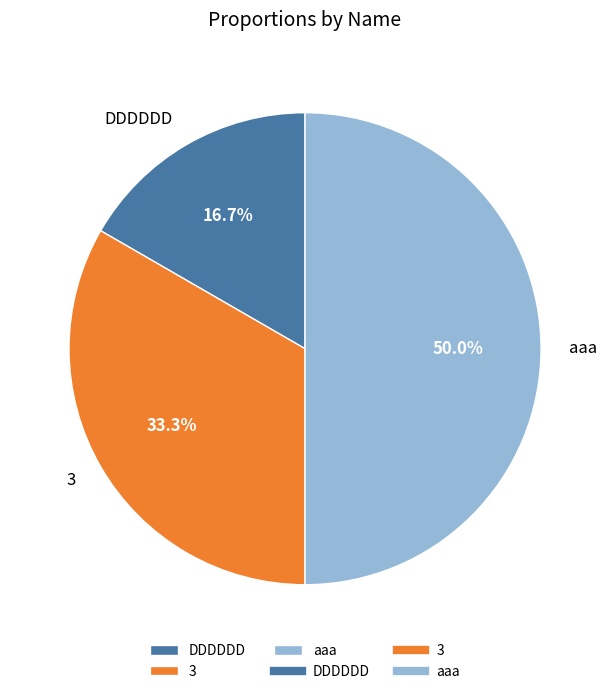

Is DDDDDD the majority of the pie?

No